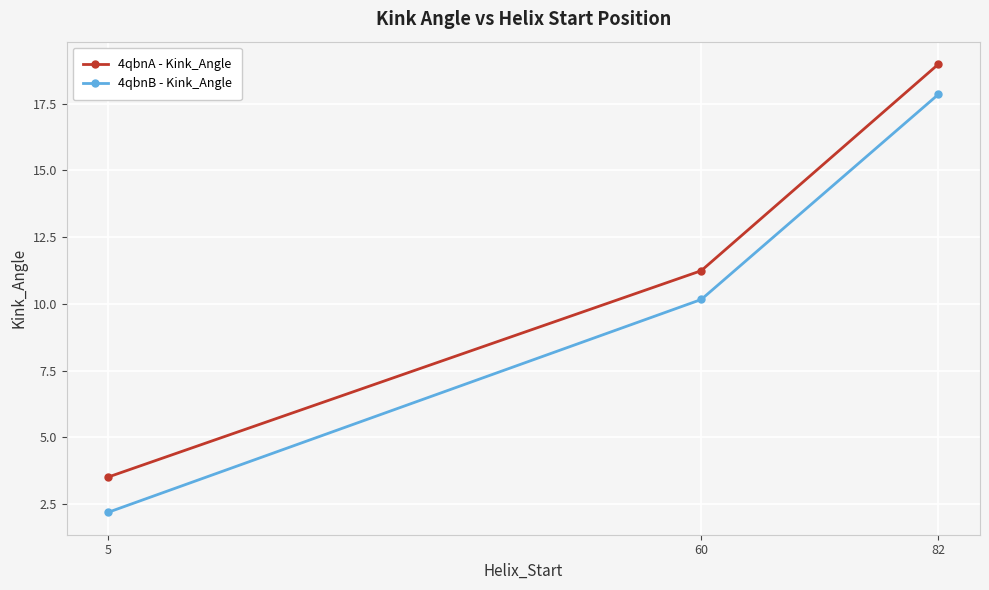

Is the value of 4qbnA - Kink_Angle at 82 greater than the value of 4qbnB - Kink_Angle at 60?

Yes